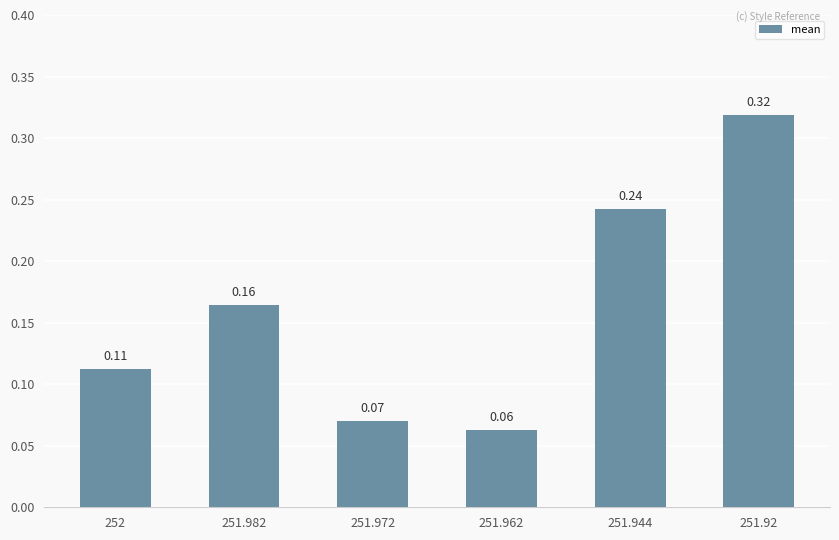

What is the sum of all values?

1.0